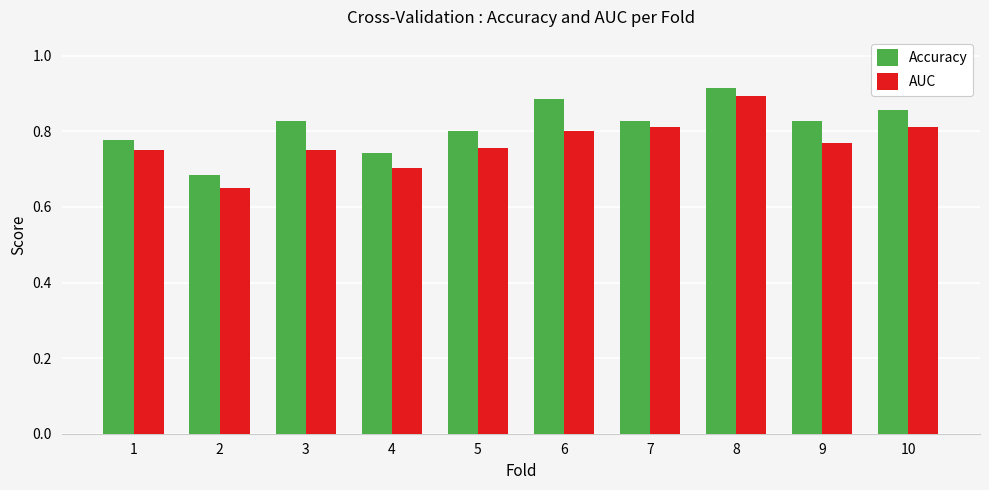

Where is AUC nearest to the value 0?

2